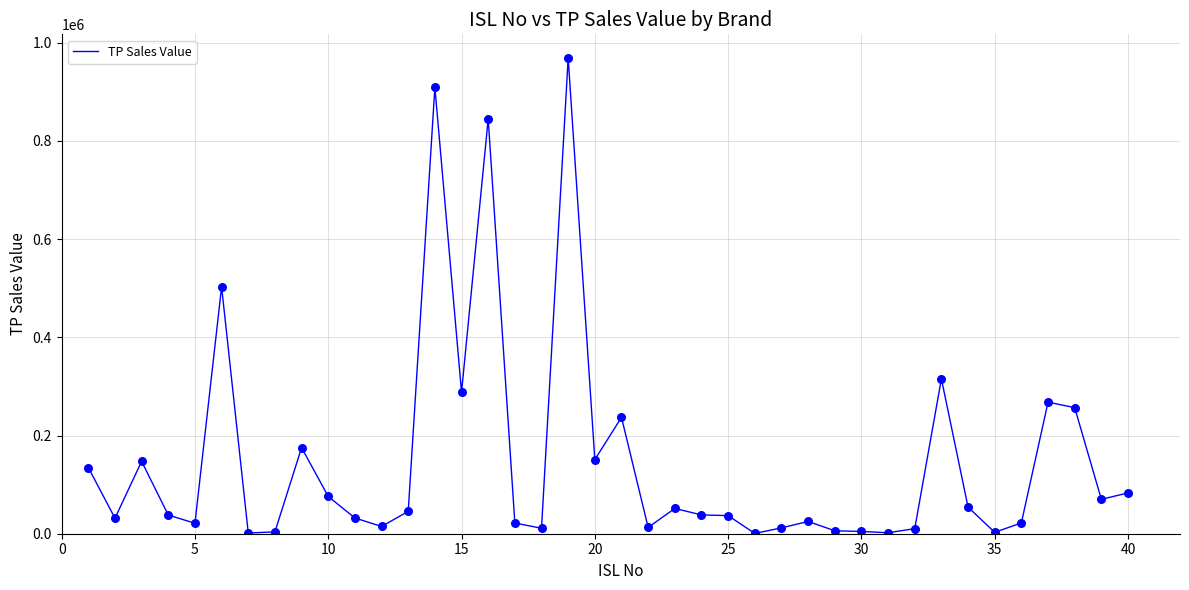

What is the maximum value shown in the chart?

968762.7